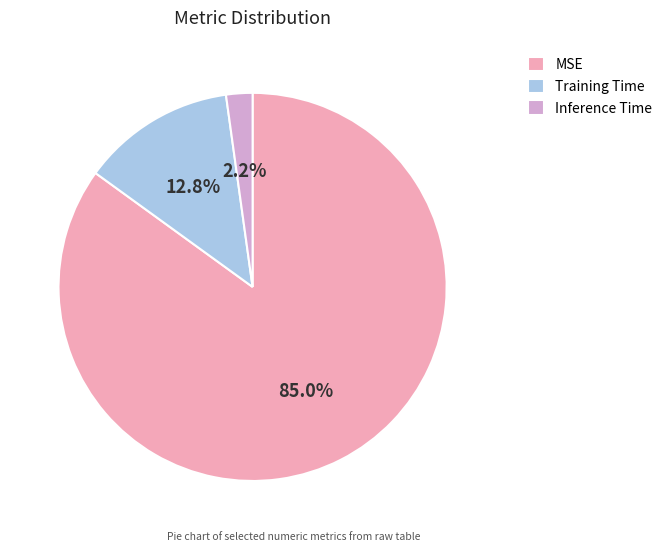

What is the smallest slice in the pie chart?

Inference Time